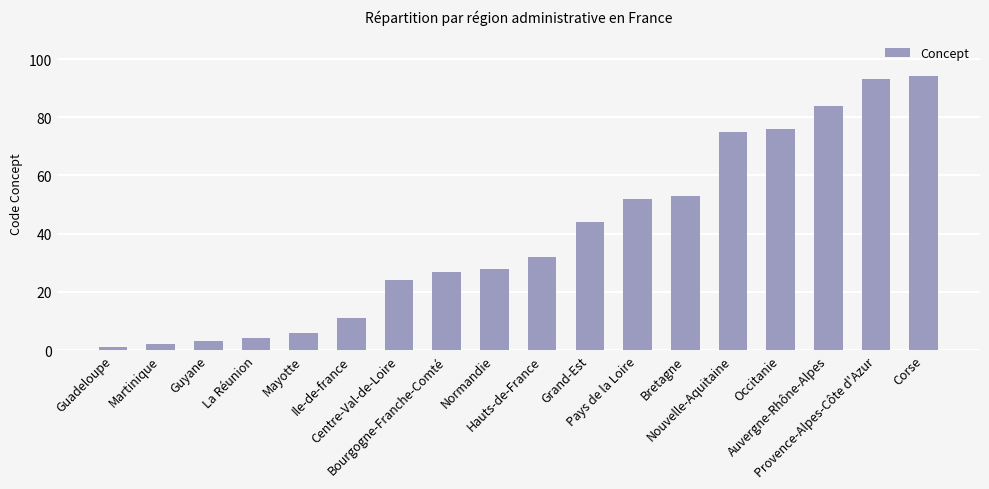

Which label corresponds to the smallest value in the chart?

Guadeloupe